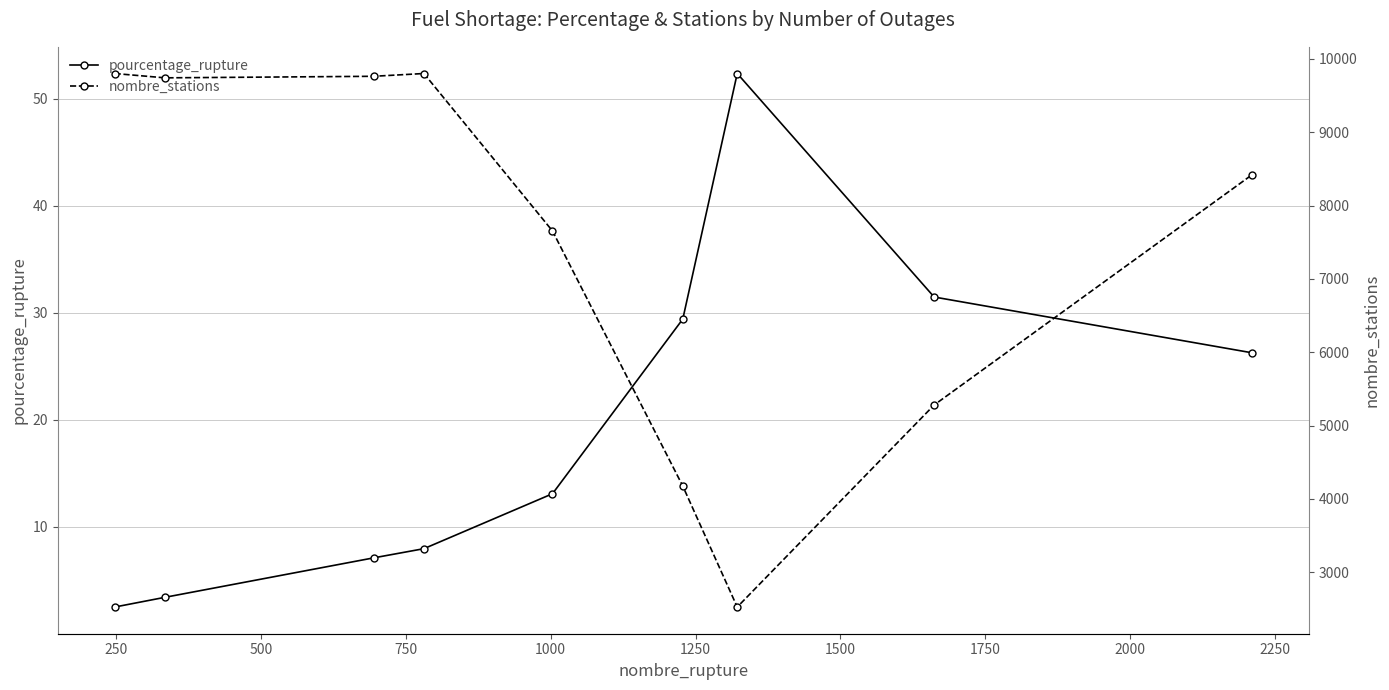

What is the value of the pourcentage_rupture point at the 3rd from the left?

7.1